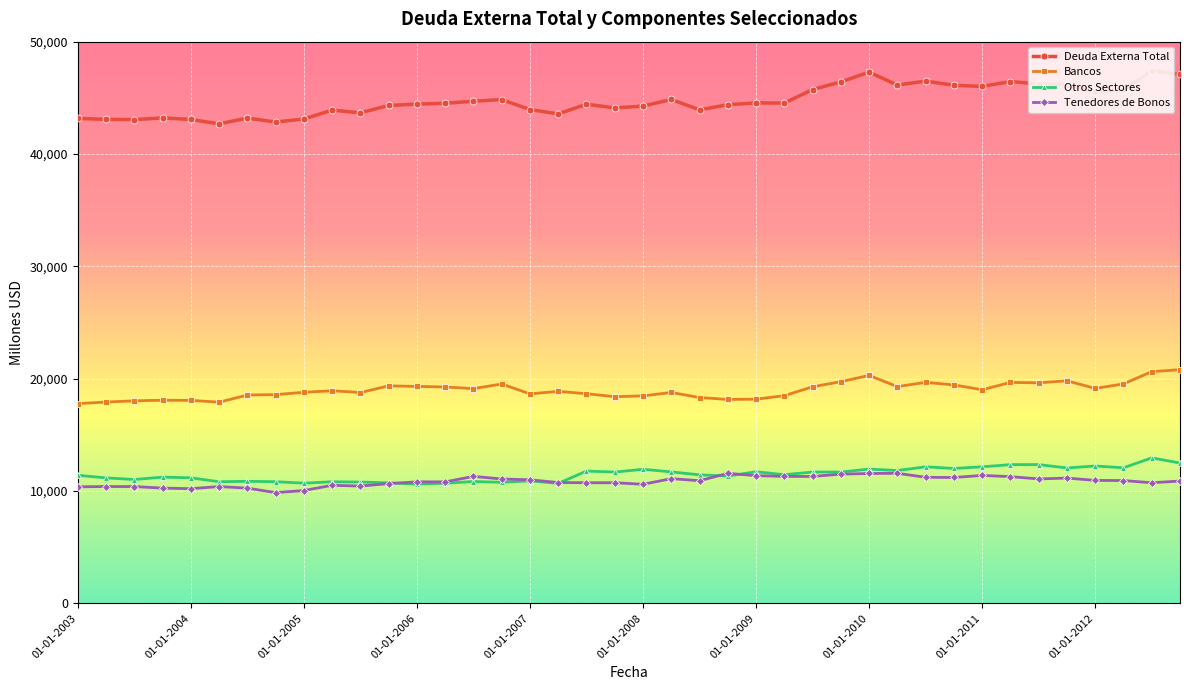

How many values in the Deuda Externa Total series are below 44516?

20